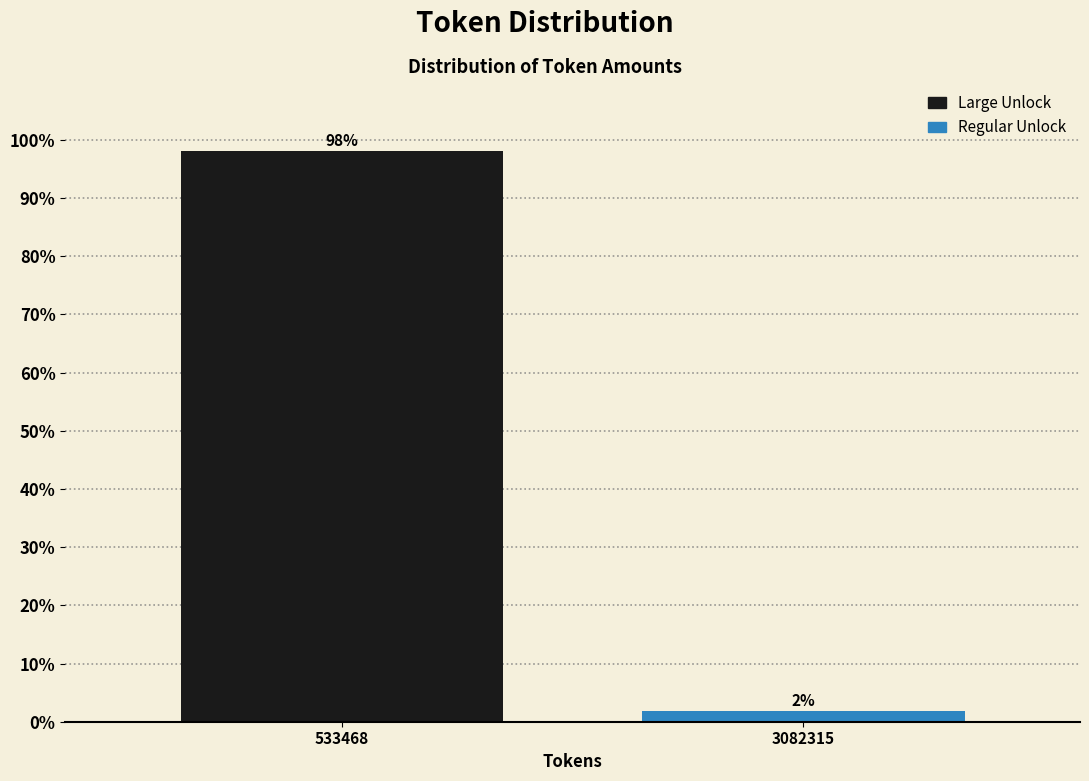

At which label does the data first exceed 98?

533468